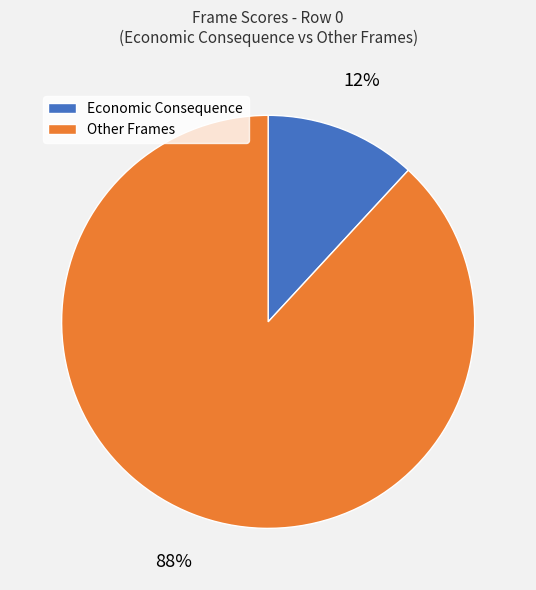

Is there a majority slice in this chart?

Yes